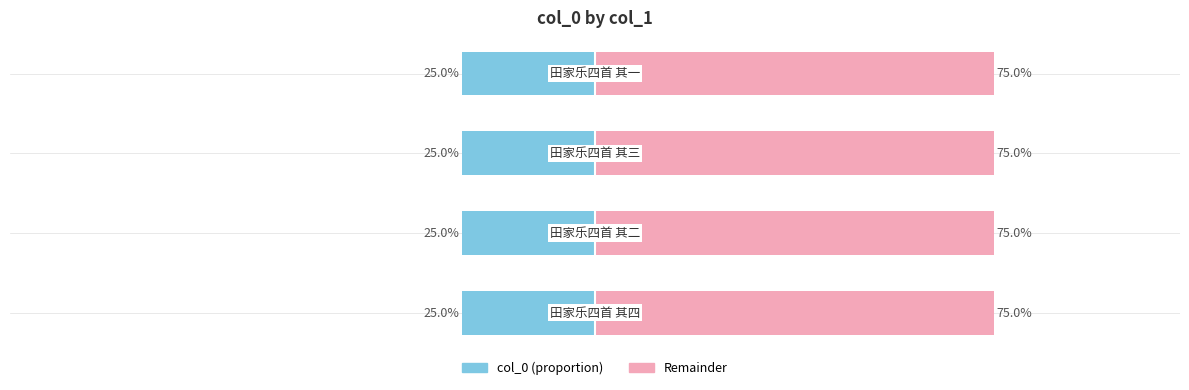

What is the sum of all col_0 (right) values?

300.0